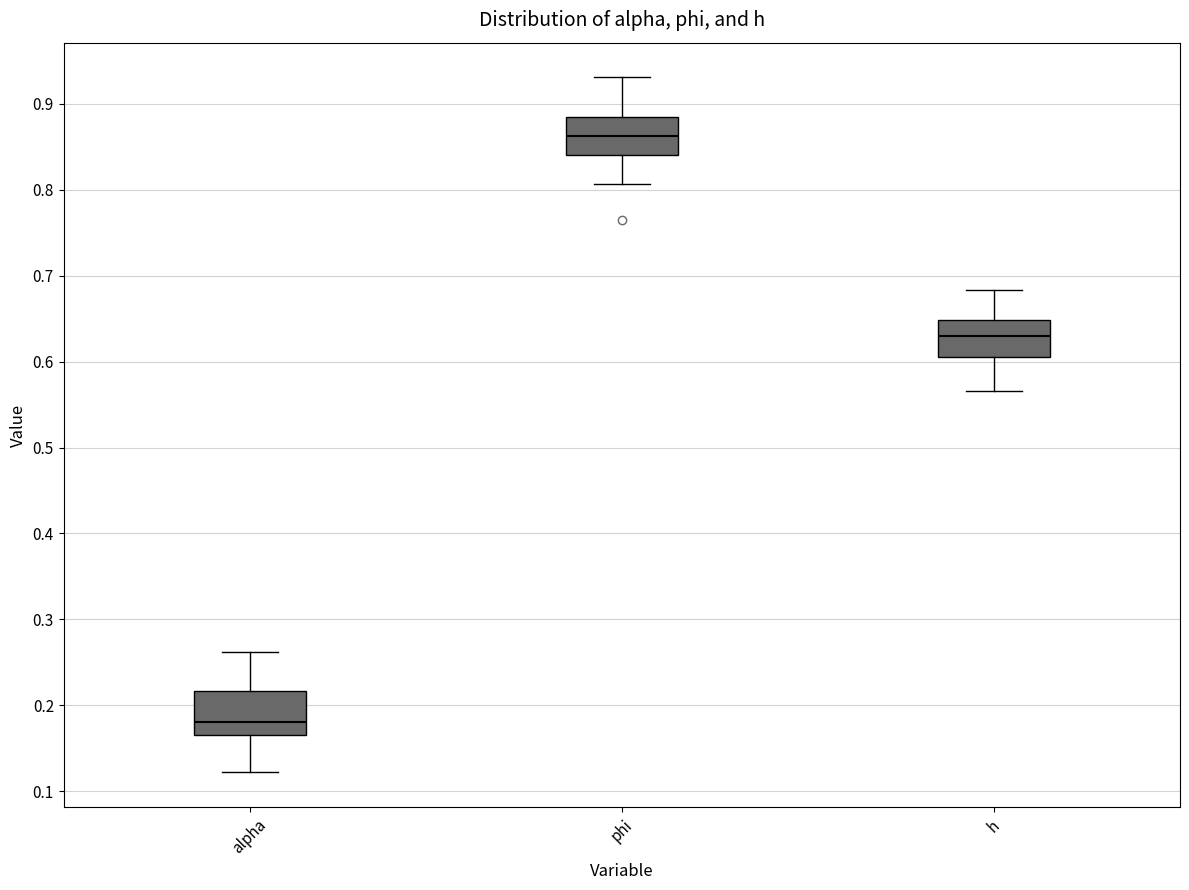

Reading left to right, transcribe this box plot: for each box, give where its median line is, the range the box spans, and where its two whiskers end, as read against the y-axis. The values are not printed on the chart, so give them approximately, as read against the axis.

alpha: median 0.18, box 0.17 to 0.22, whiskers 0.12 to 0.26
phi: median 0.86, box 0.84 to 0.89, whiskers 0.81 to 0.93
h: median 0.63, box 0.61 to 0.65, whiskers 0.57 to 0.68